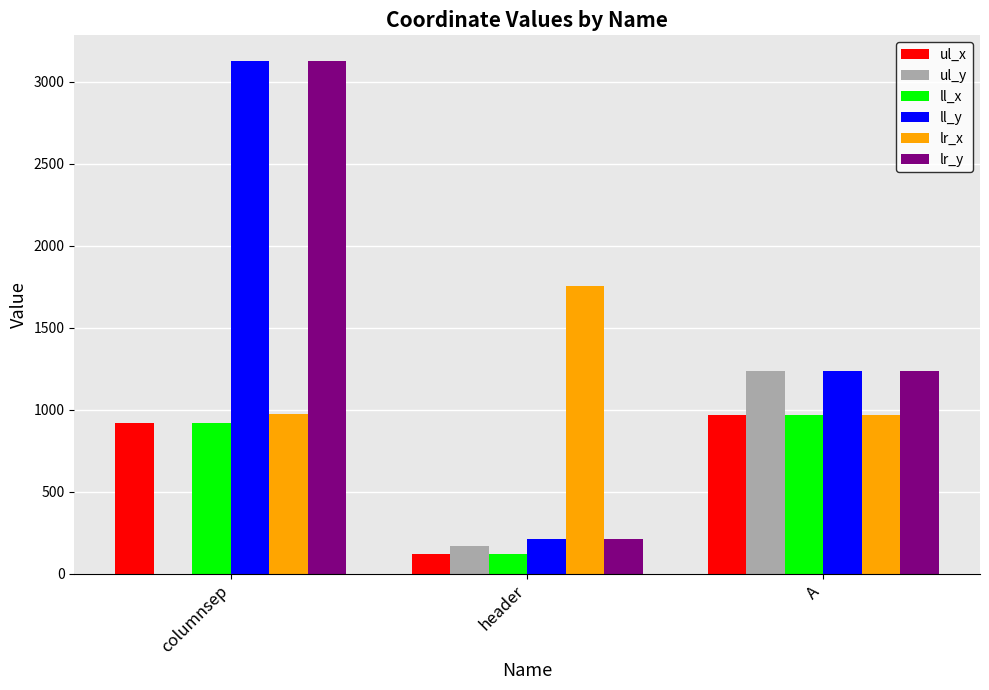

Is it true that ul_x equals 1268 at A?

False